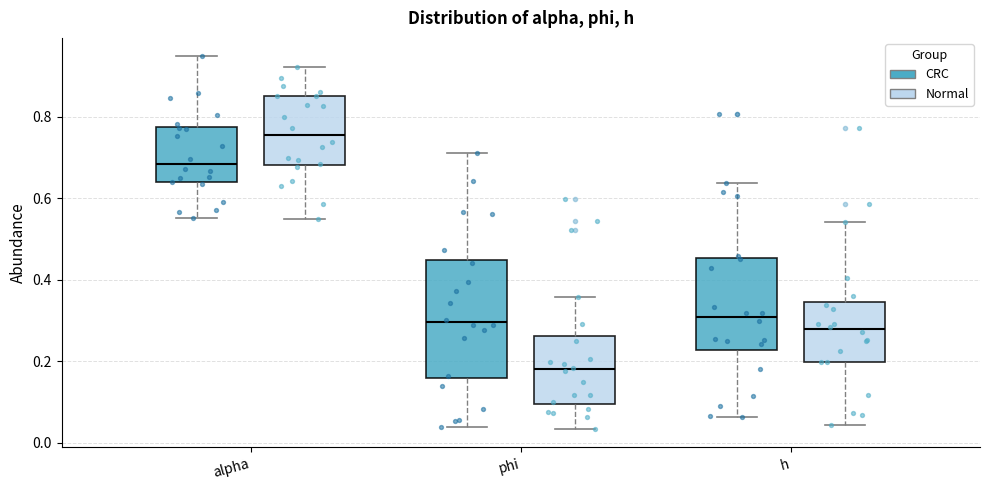

Which box is the tallest, from its lower edge to its upper edge?

phi (CRC)